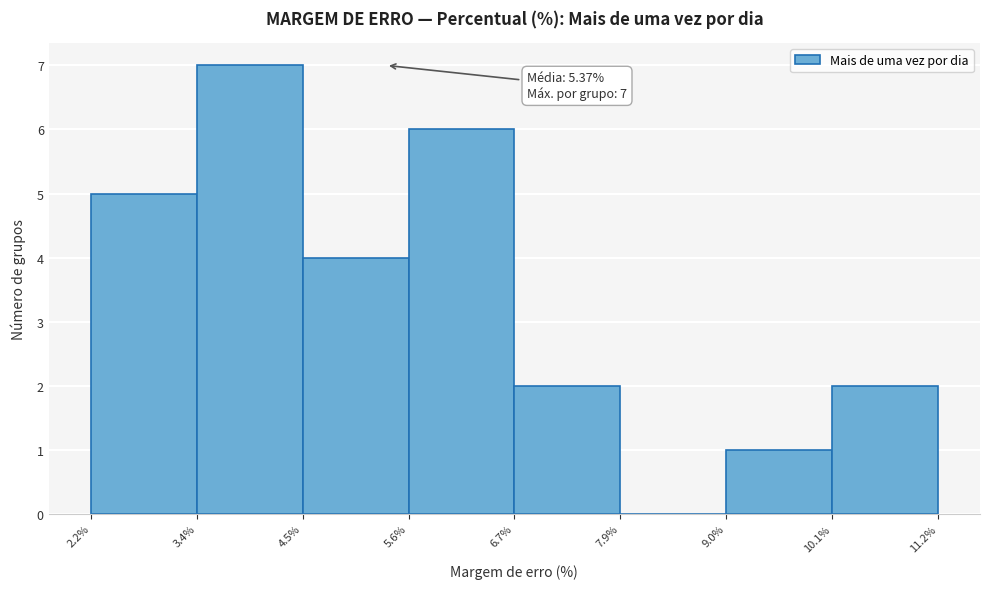

Which range on the x-axis has the tallest bar?

3.4% to 4.5%